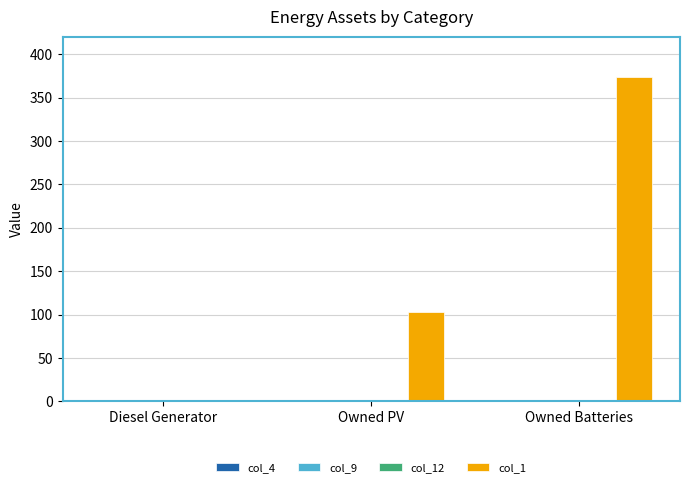

What is the sum of all values?

477